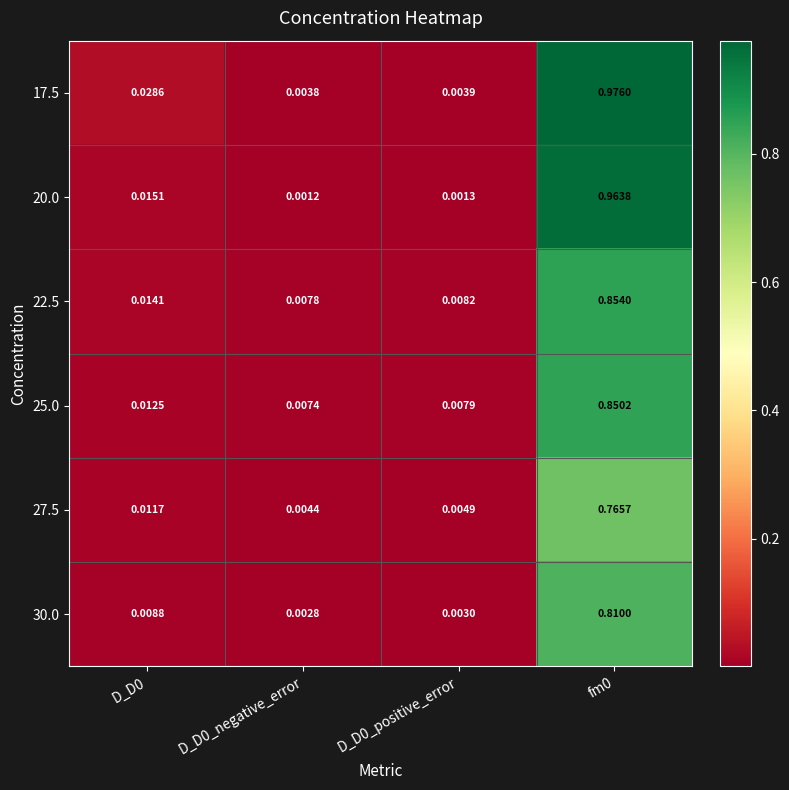

Is the value of 20.0 at D_D0_negative_error greater than the value of 27.5 at D_D0_negative_error?

No